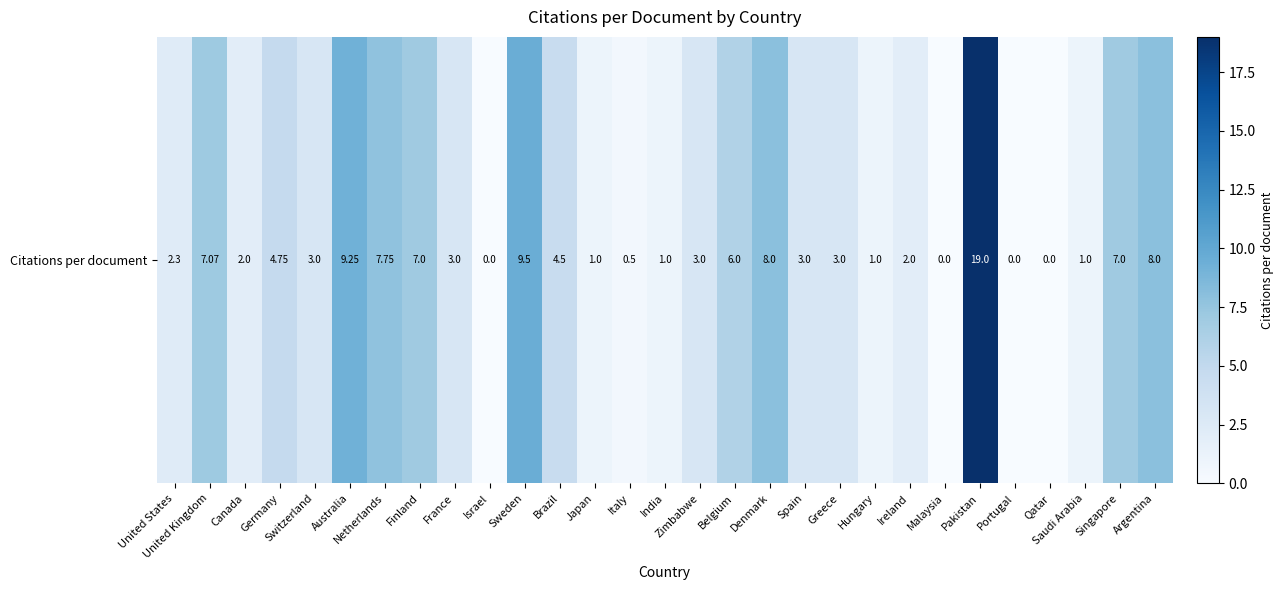

Approximately how many times larger is the value at Sweden compared to Ireland?

4.8